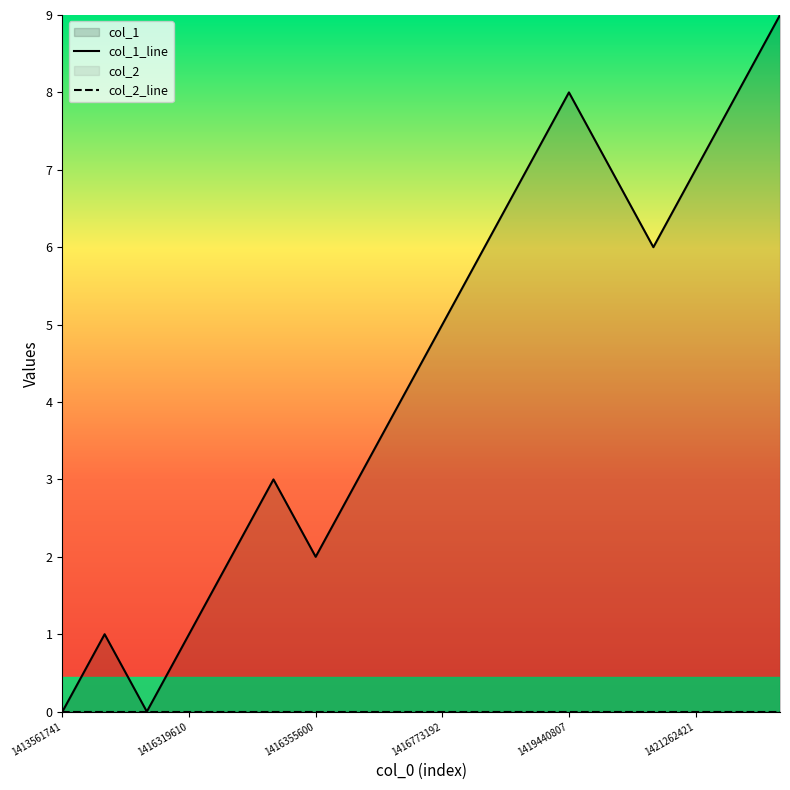

What is the difference between the values at 1416524807 and 1419440807?

4